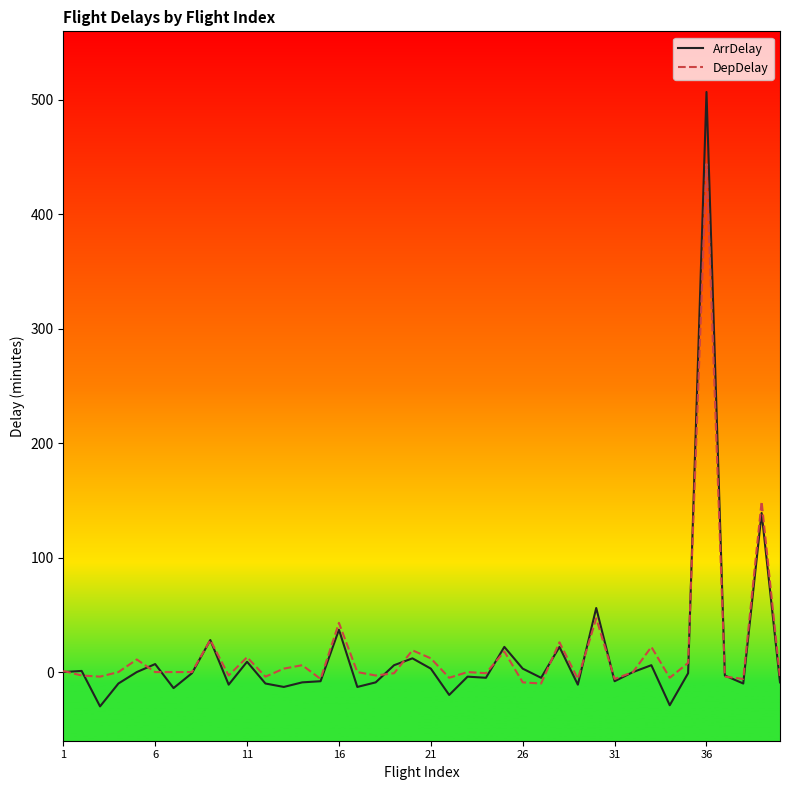

Rank the series by their maximum value, from lowest to highest.

DepDelay, ArrDelay